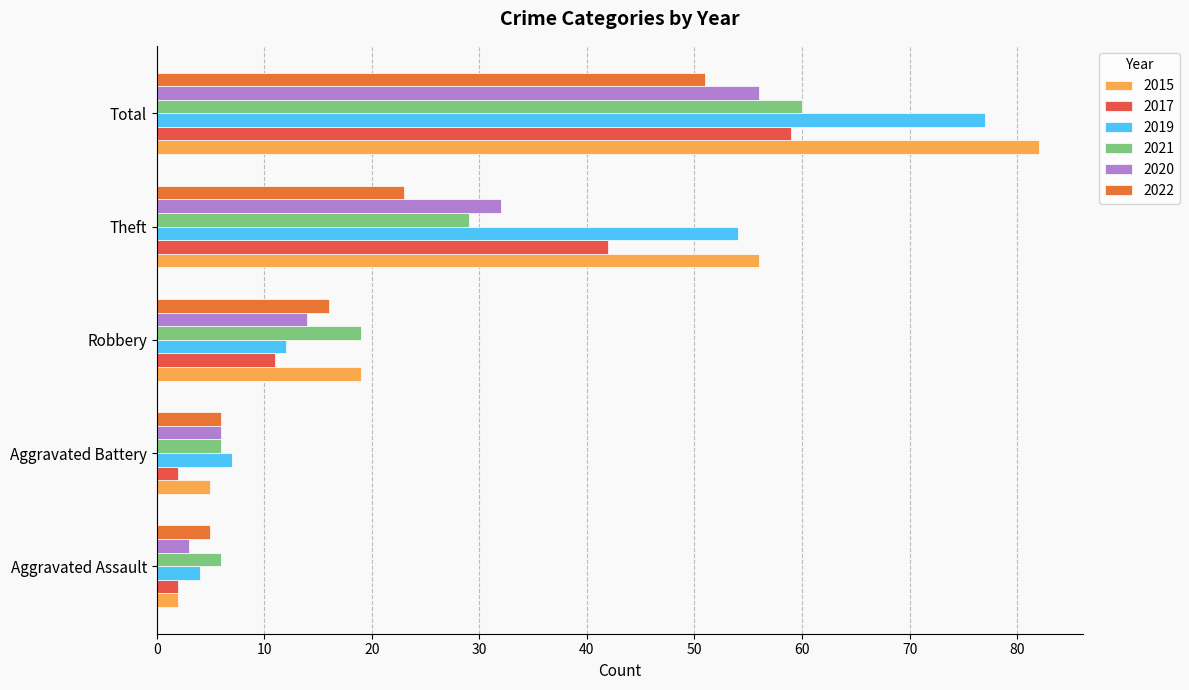

Between Aggravated Assault and Total, which series saw the biggest shift?

2015